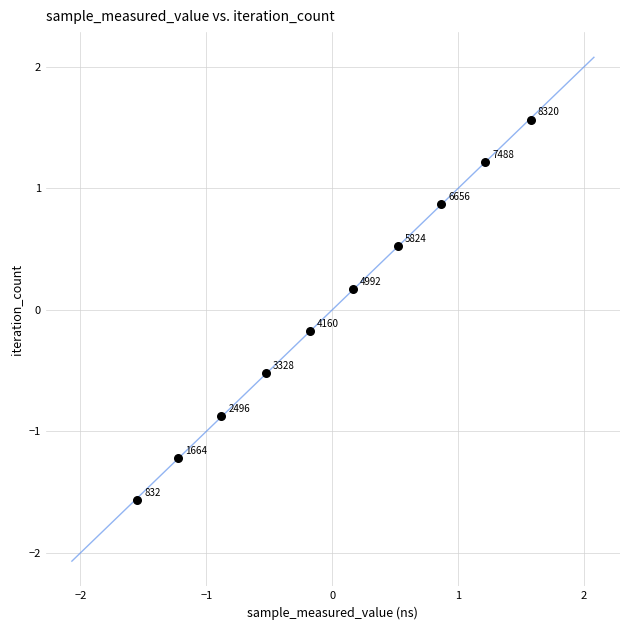

What is the range of X values (max minus min)?

3.1